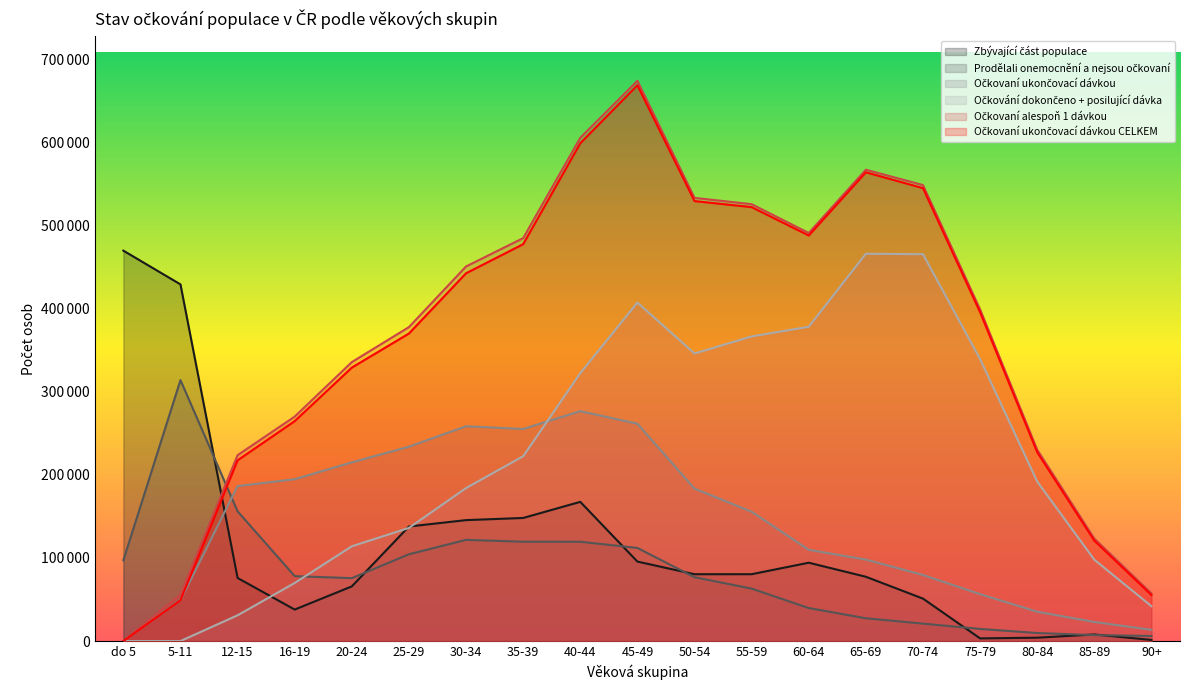

Is it true that Očkovaní ukončovací dávkou equals 13524 at 90+?

True